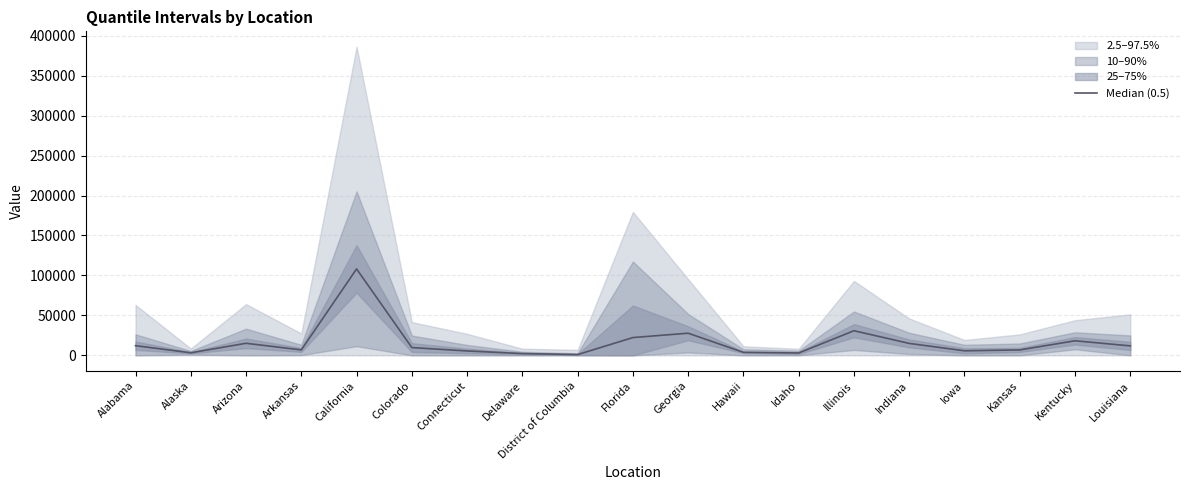

Where is the data nearest to the value 54516?

Illinois